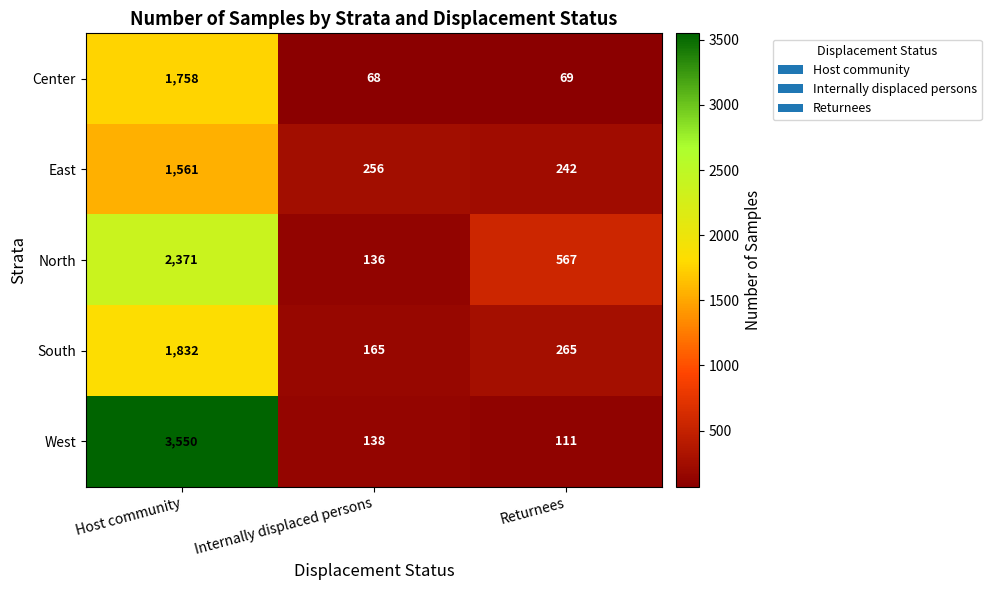

Which series has the widest spread of values?

West